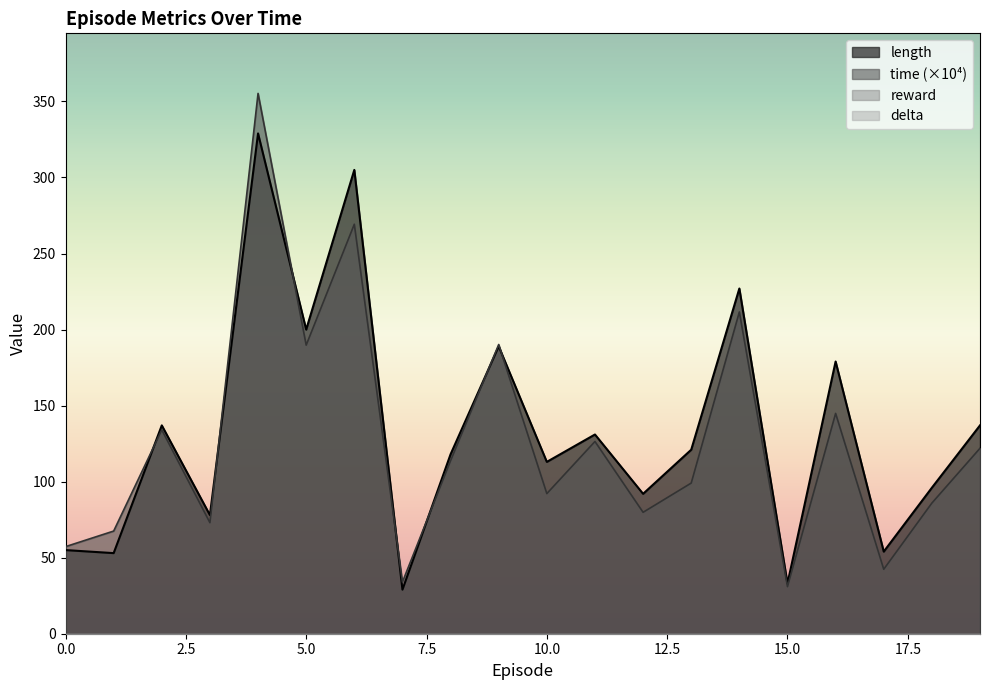

Which label corresponds to the largest value in the chart?

4